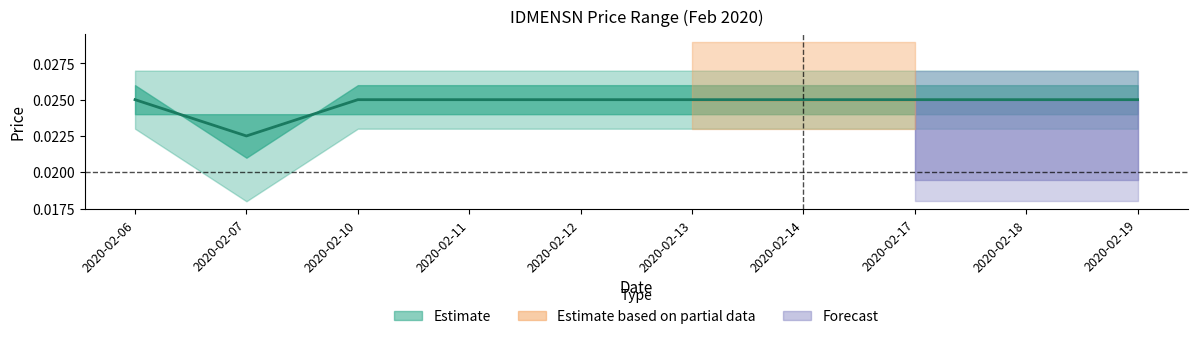

Is this an area chart (filled region under the line)?

No